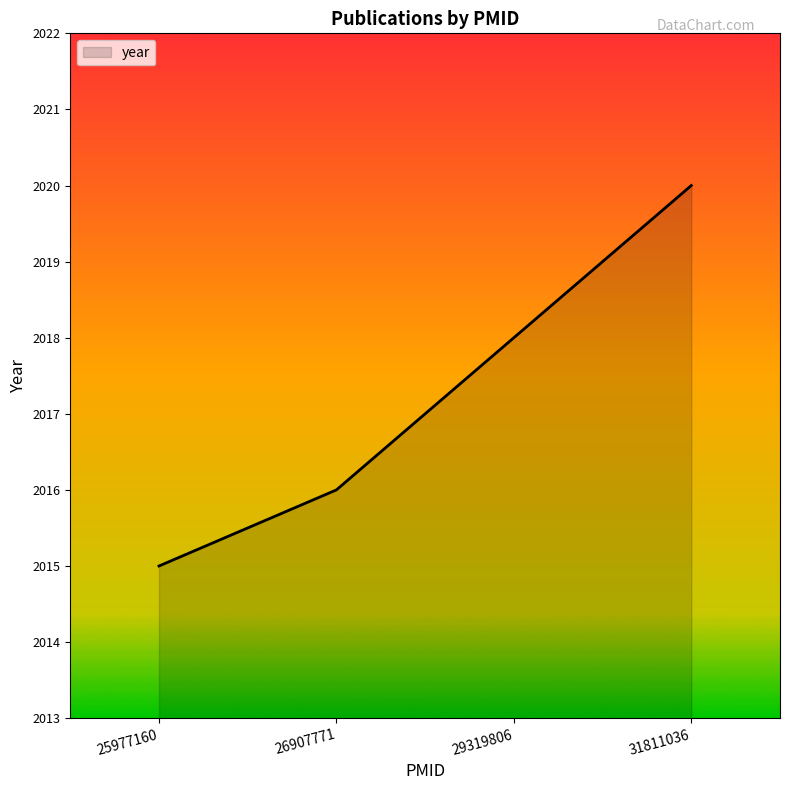

What is the difference between the values at 29319806 and 26907771?

2